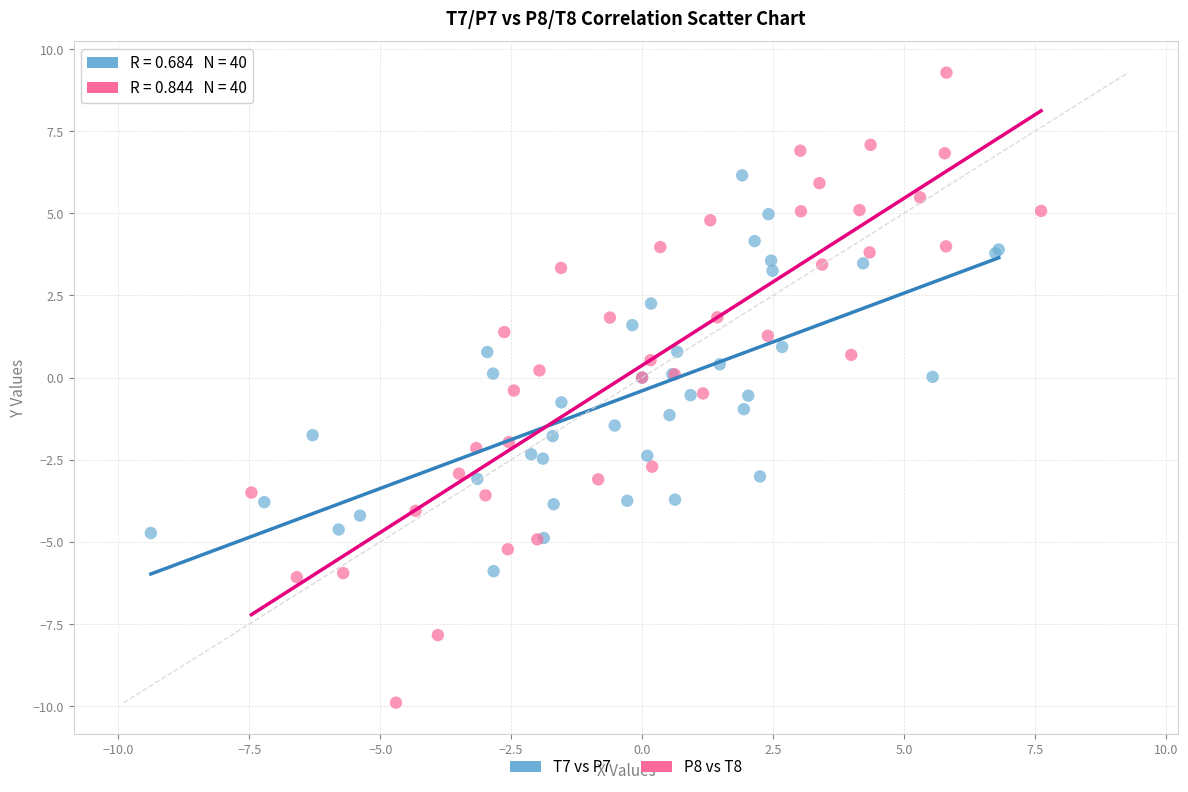

Which series reaches the maximum Y coordinate?

P8 vs T8